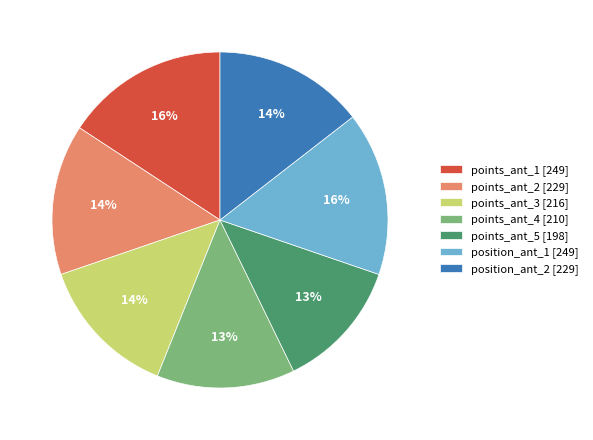

Is there any slice that represents more than half of the pie?

No